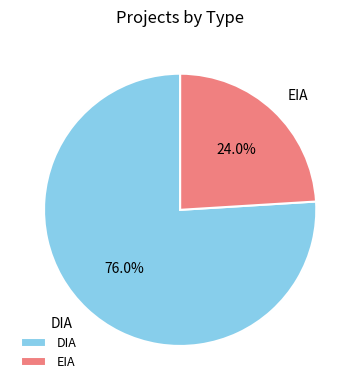

How many segments does this pie chart have?

2